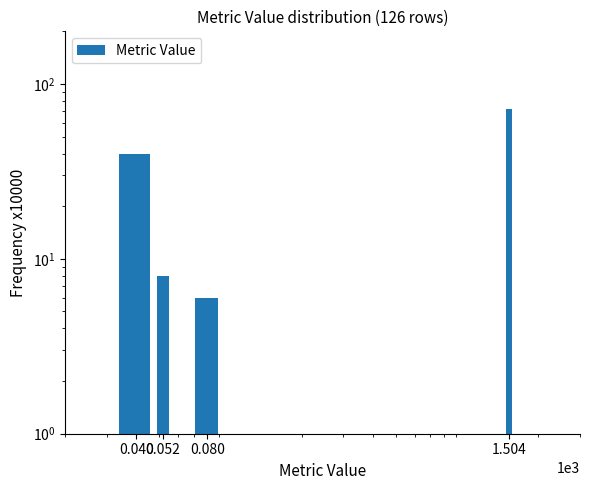

True or false: the data shows 6 at 0.080.

True